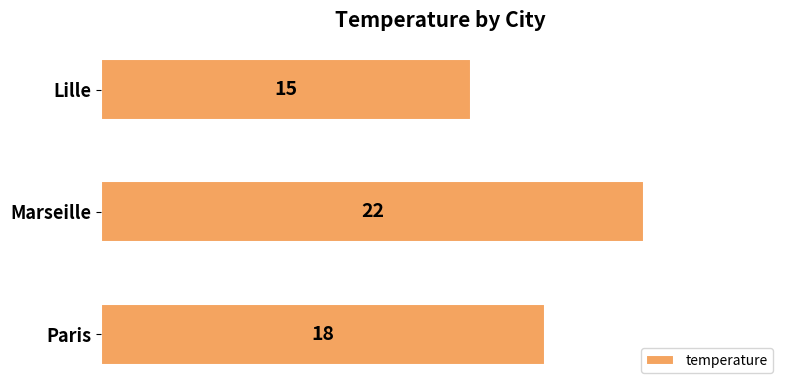

The value at Lille is 15. True or false?

True